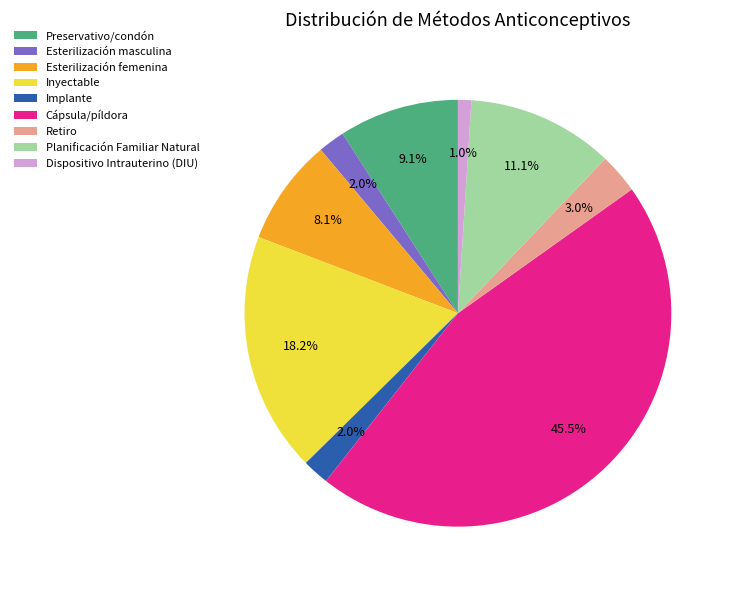

To the nearest percent, what is the average slice percentage?

11%